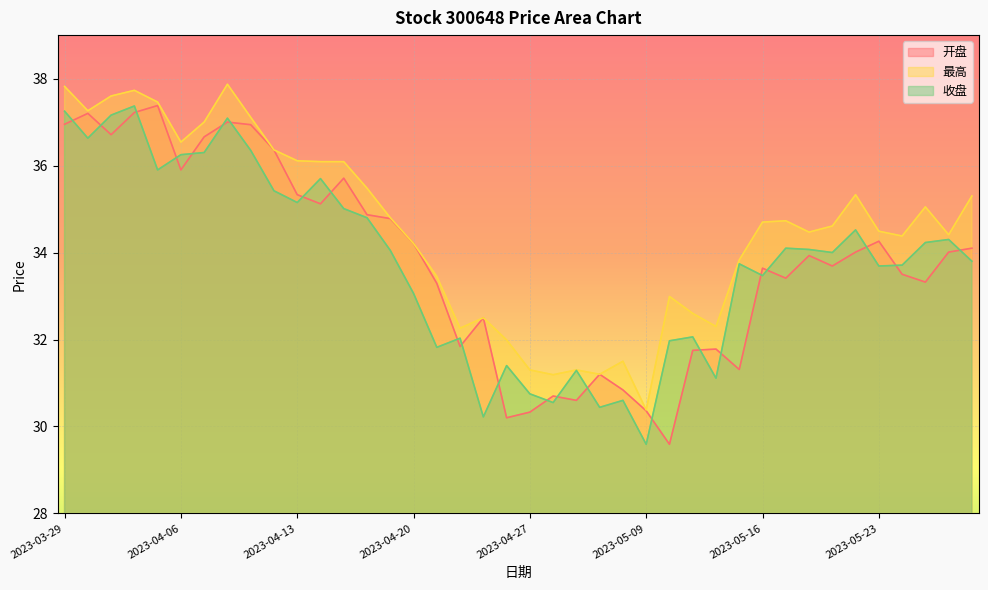

What is the difference between the maximum and minimum values in the 最高 series?

7.5